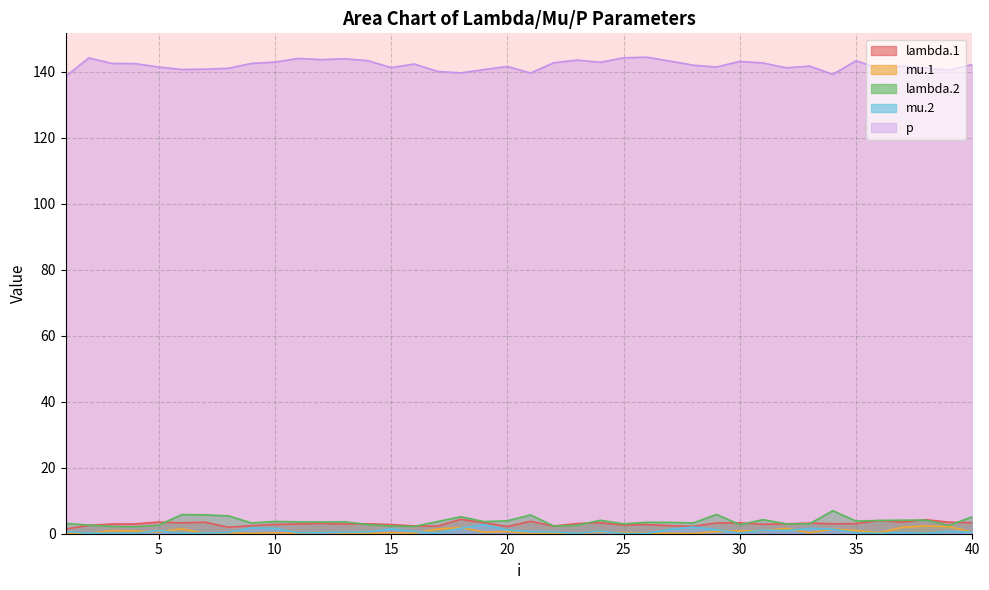

Which series changed the most between 23 and 24?

lambda.2